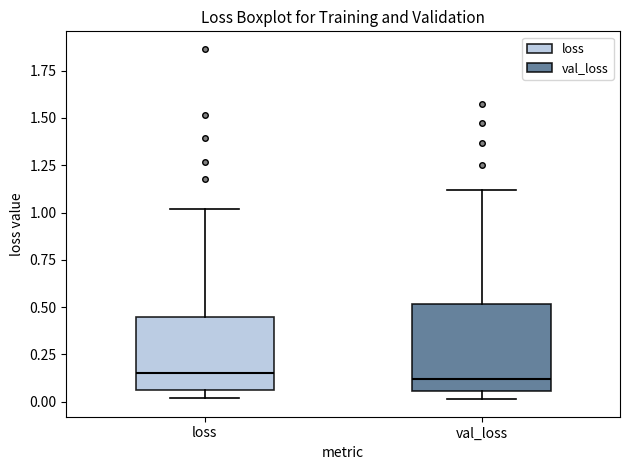

Which box is the tallest, from its lower edge to its upper edge?

val_loss